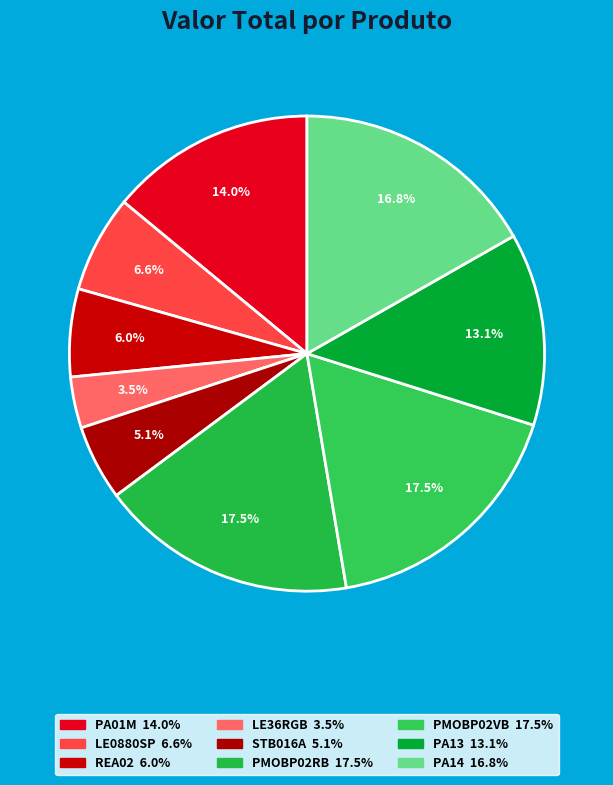

How many segments does this pie chart have?

9